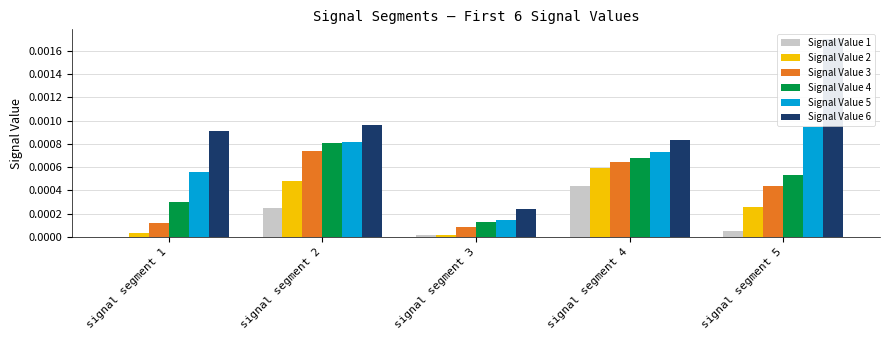

Between signal segment 2 and signal segment 4, which series saw the biggest shift?

Signal Value 1